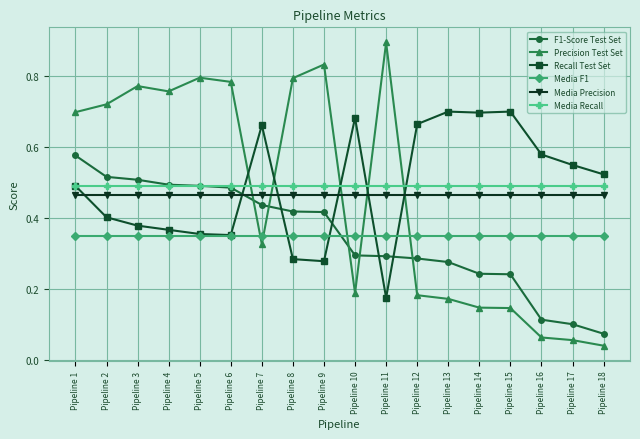

At which label does Precision Test Set reach its peak?

Pipeline 11